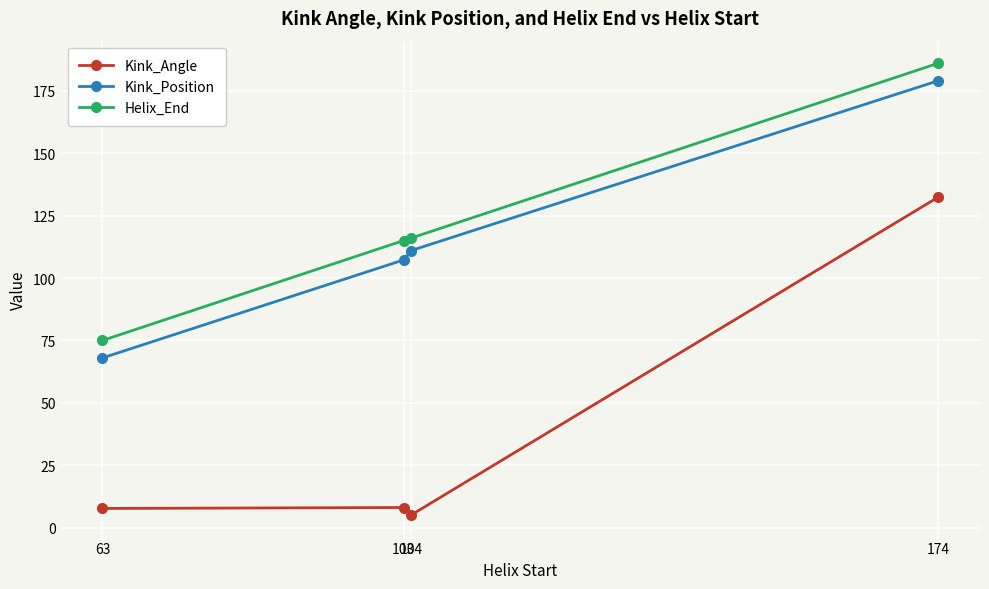

What is the smallest value displayed?

5.1